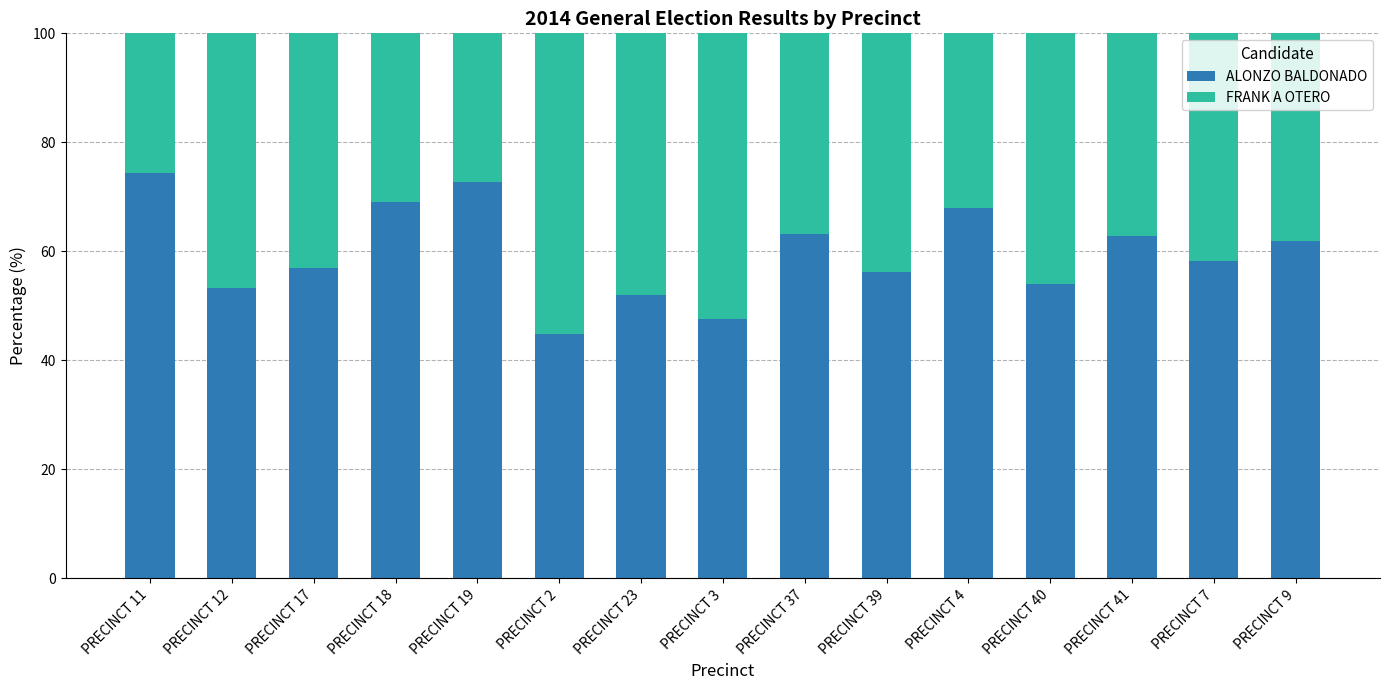

True or false: ALONZO BALDONADO has a value of 47.6 at PRECINCT 3.

True